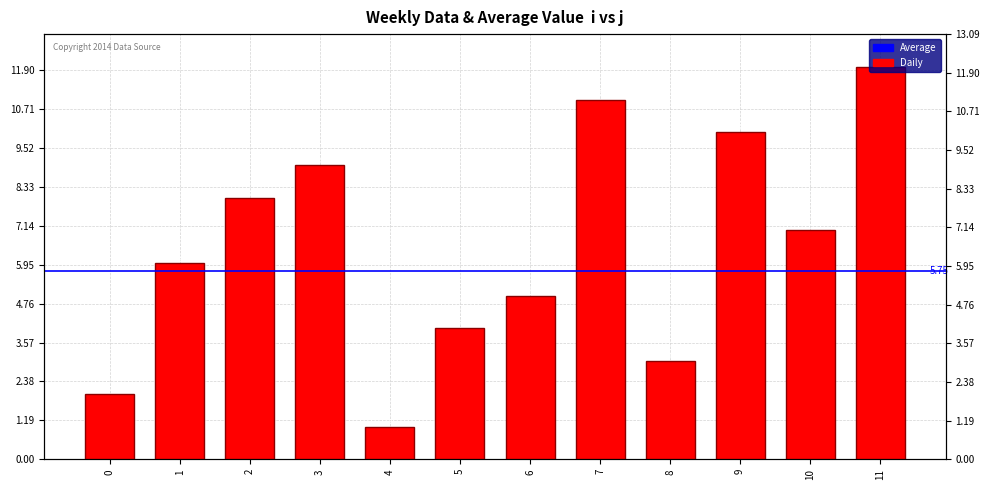

Rank the categories by value from highest to lowest.

11, 7, 9, 3, 2, 10, 1, 6, 5, 8, 0, 4